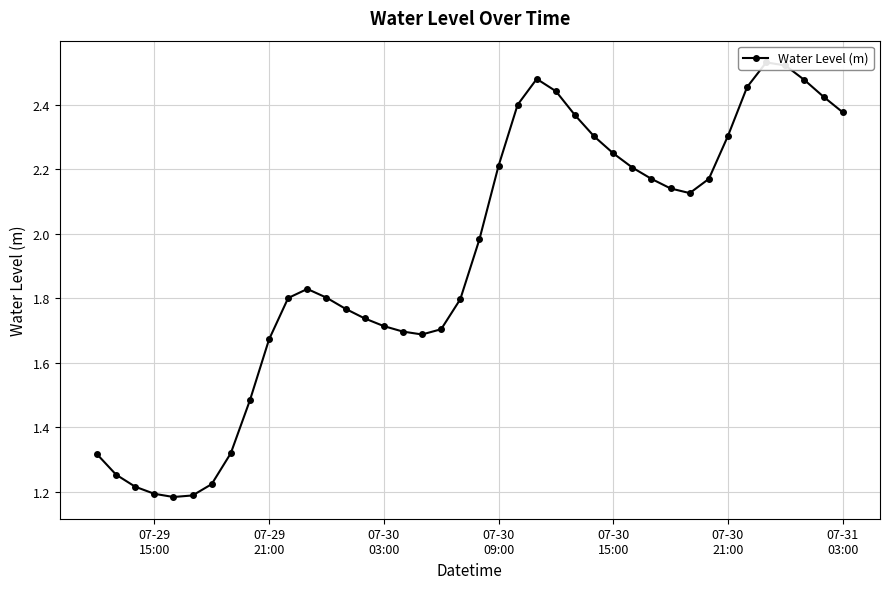

True or false: there are more than 1 points higher than both neighbors.

True